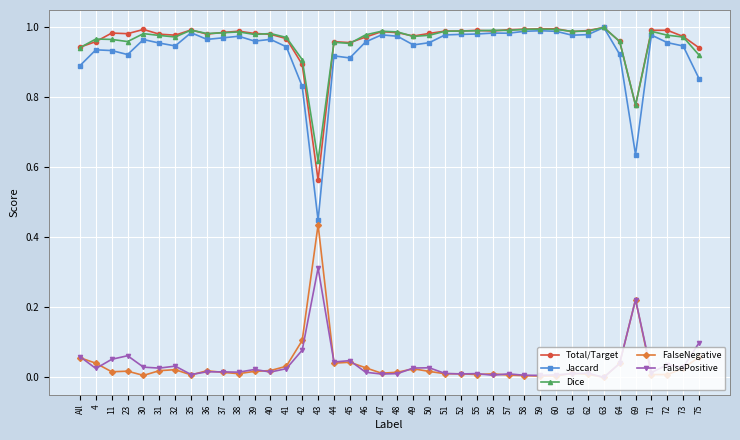

What is the label of the 40th point from the left?

75